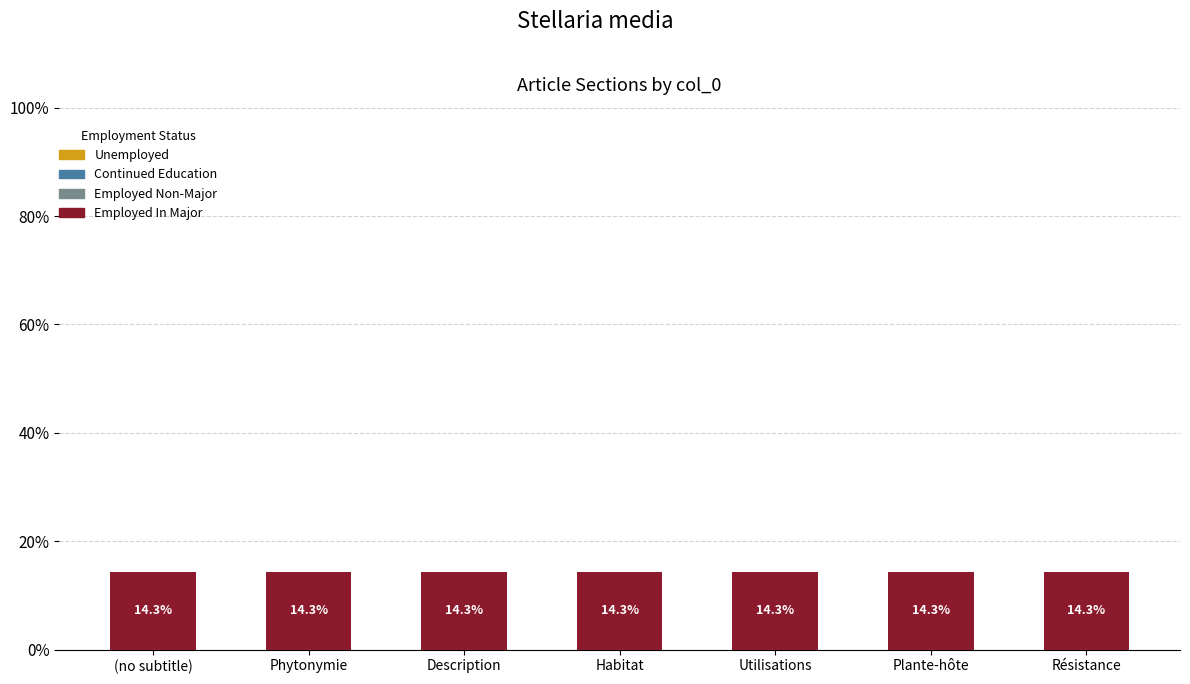

Is it true that Unemployed equals 0.0 at Plante-hôte?

True